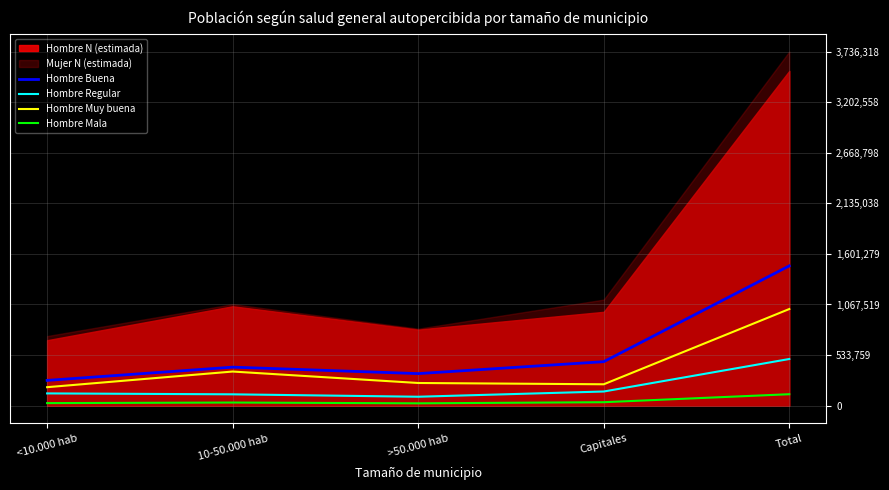

What is the sum of the Hombre Mala values at Total and >50.000 hab?

145446